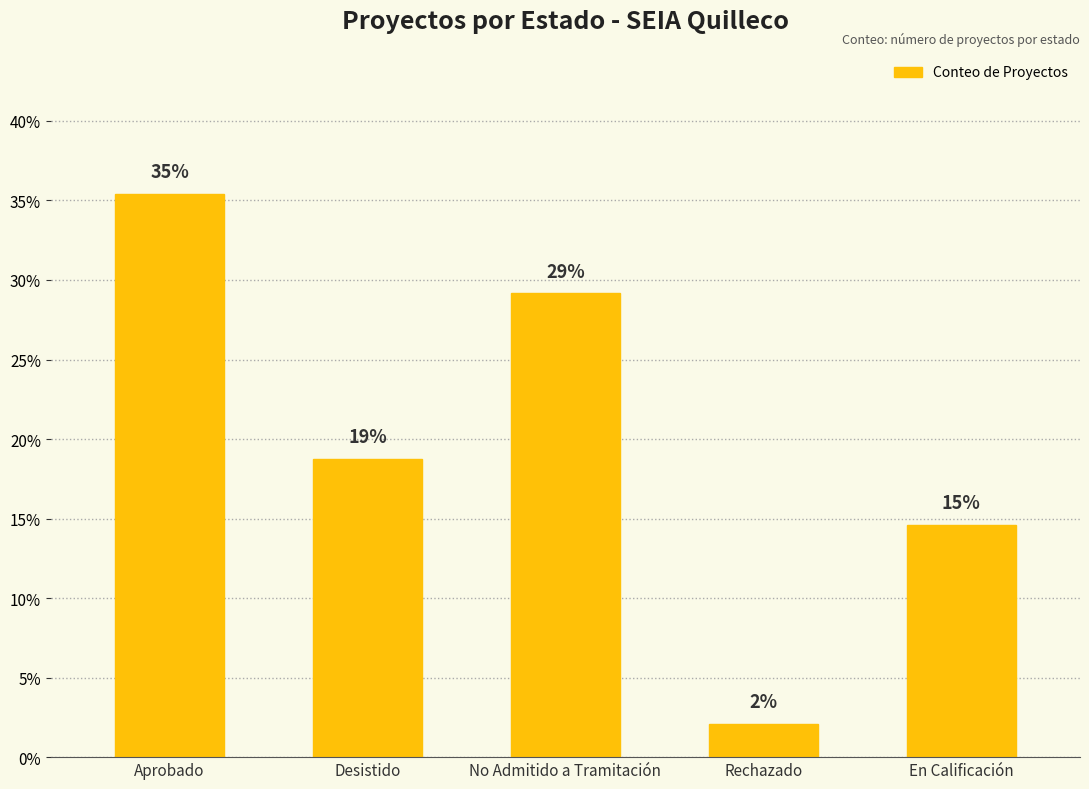

How many bars are there in total?

5